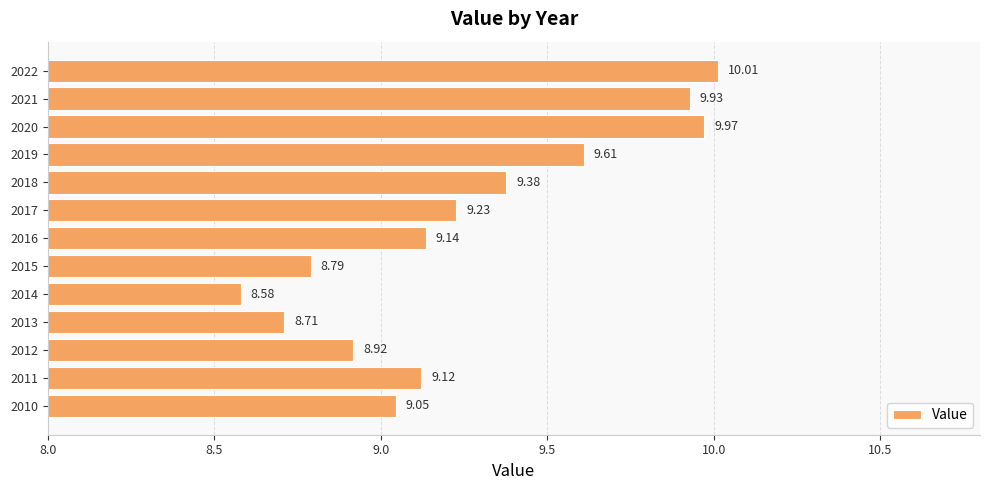

What is the average value?

9.3